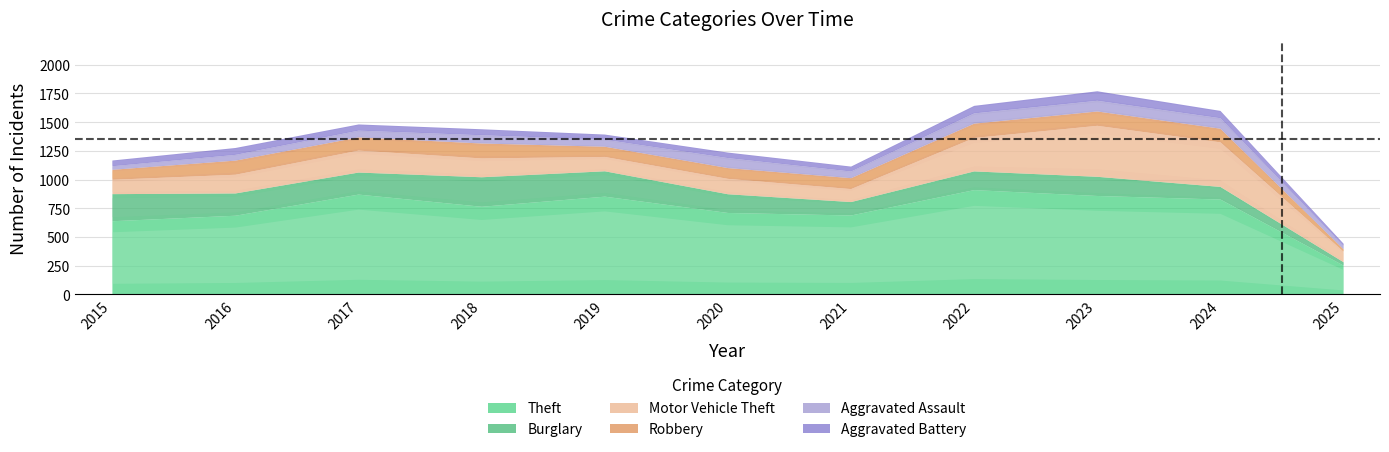

What is the smallest value displayed?

19